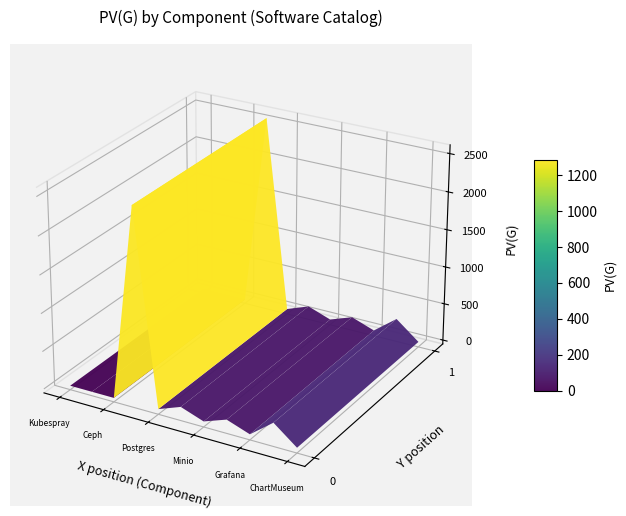

What is the highest value of the Grafana series?

20